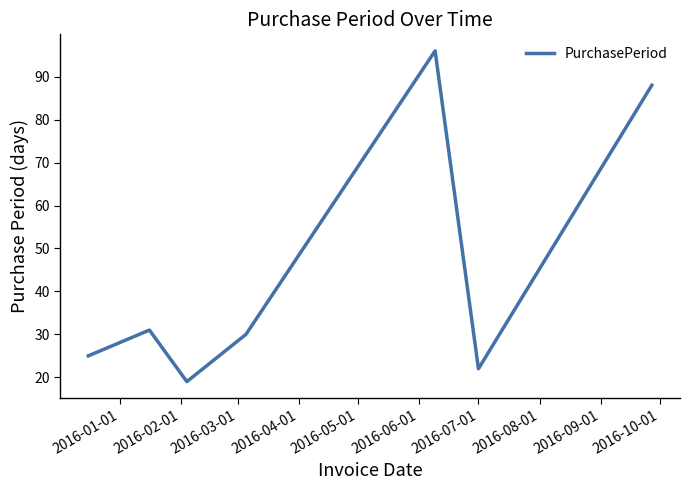

True or false: the data has more than 2 interior local peaks.

False